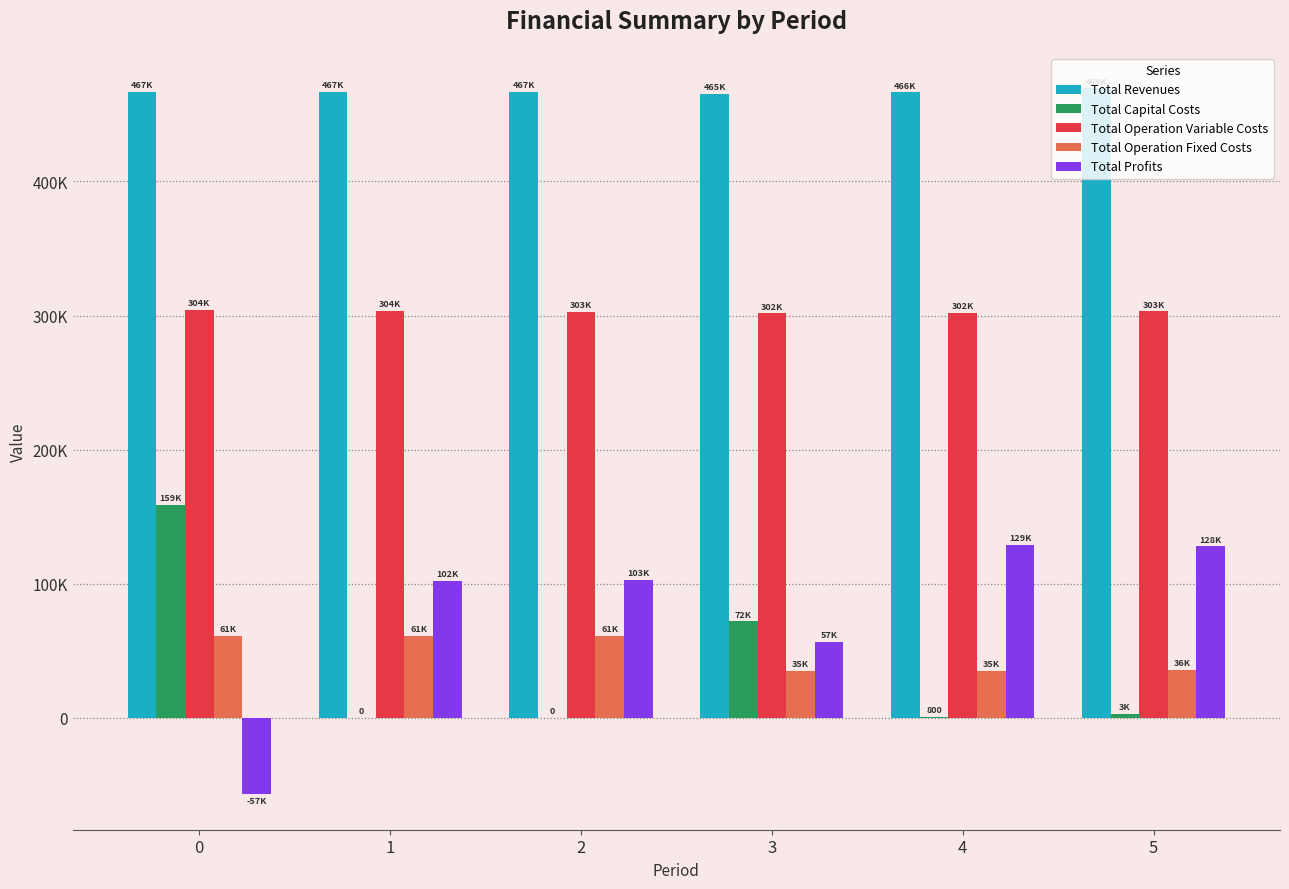

Between 0 and 3, which series saw the biggest shift?

Total Profits